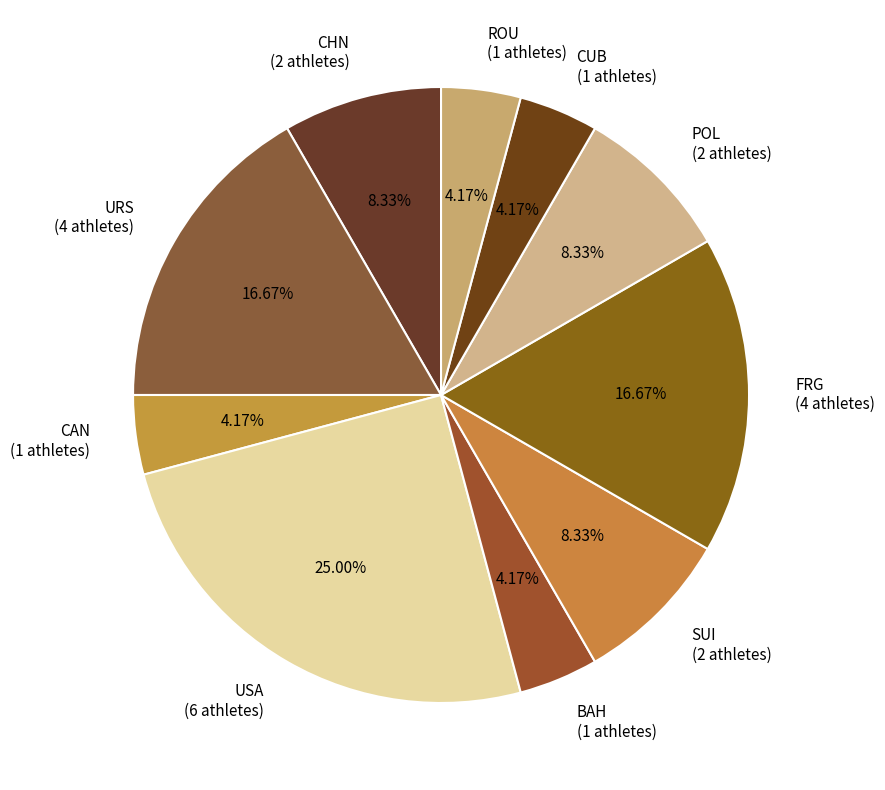

How many segments does this pie chart have?

10